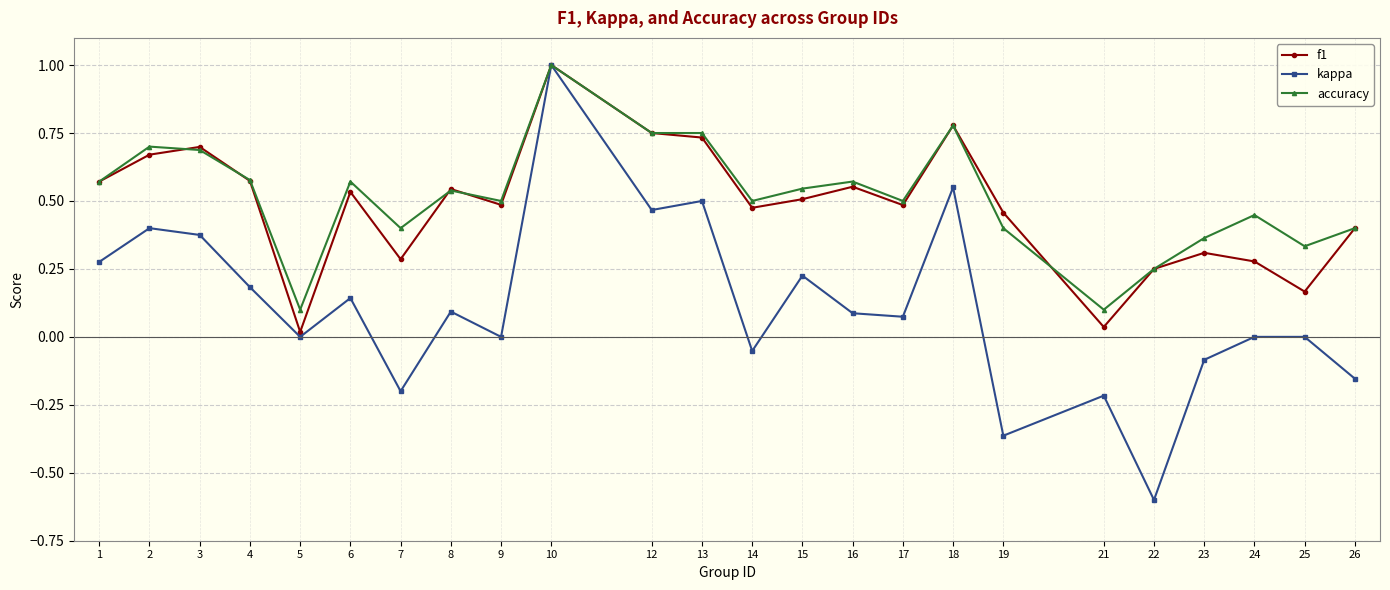

Which category has the lowest value across all series?

22